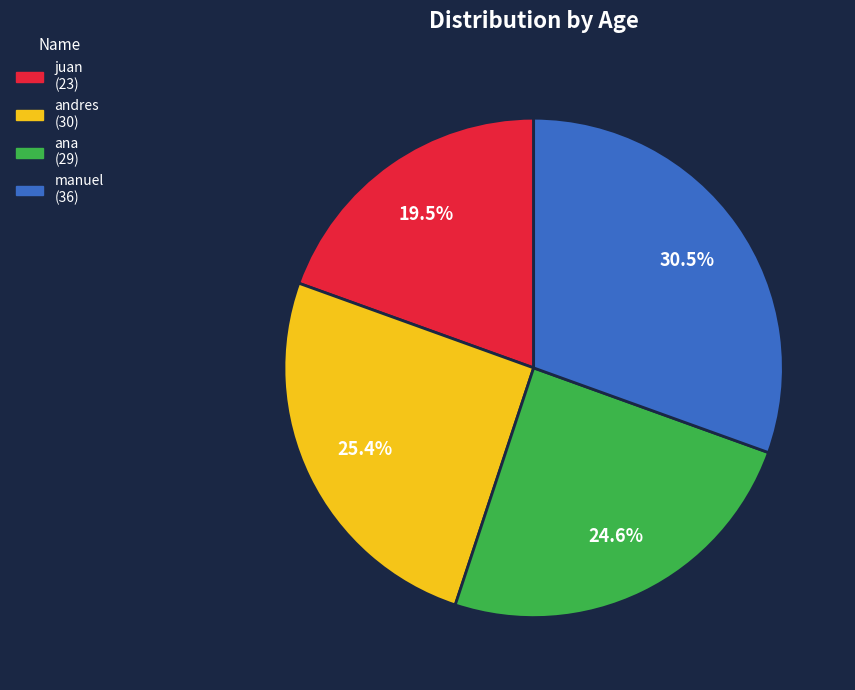

Rank the categories by value from highest to lowest.

manuel, andres, ana, juan